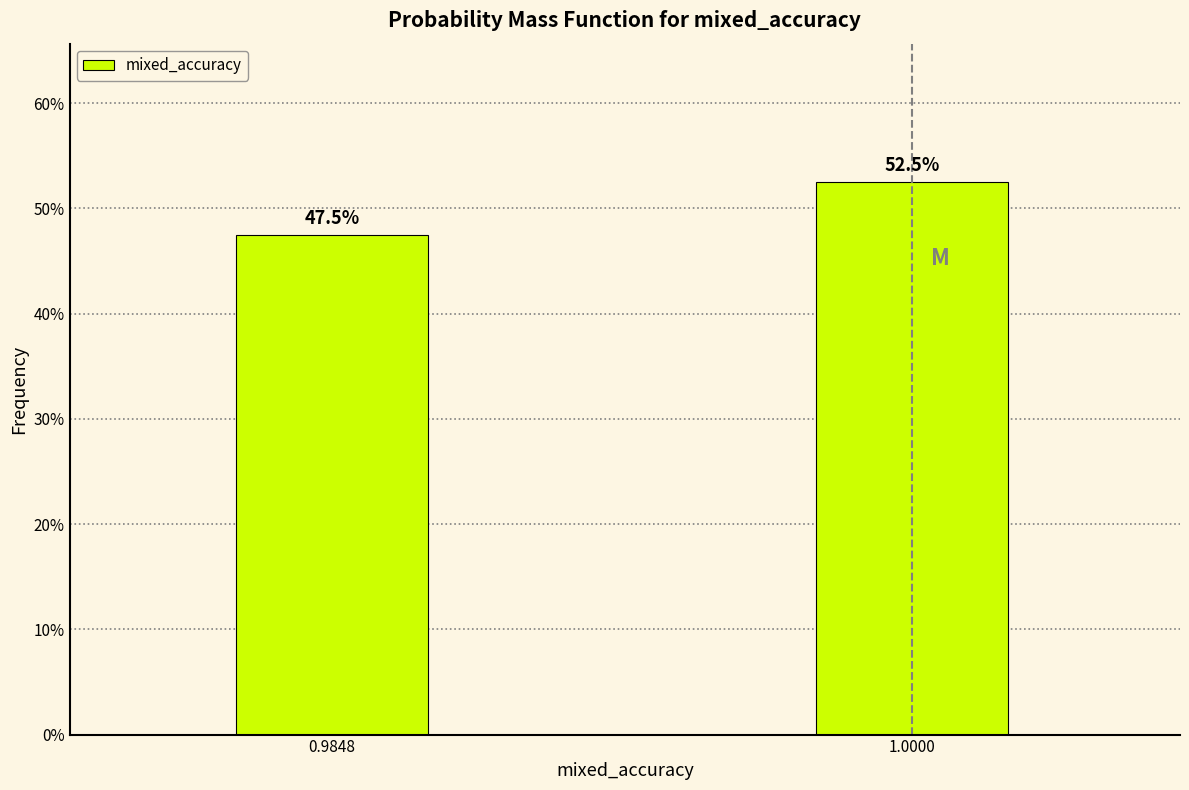

Reading left to right, transcribe all the data shown in this chart.

47.5	52.5